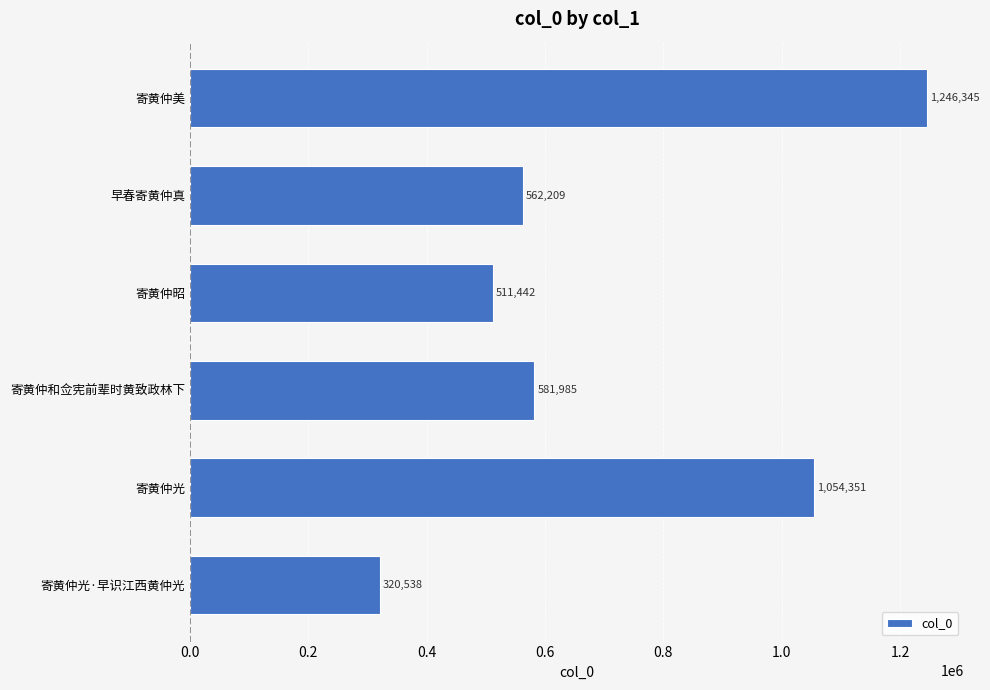

List the labels in order of value, largest first.

寄黄仲美, 寄黄仲光, 寄黄仲和佥宪前辈时黄致政林下, 早春寄黄仲真, 寄黄仲昭, 寄黄仲光·早识江西黄仲光